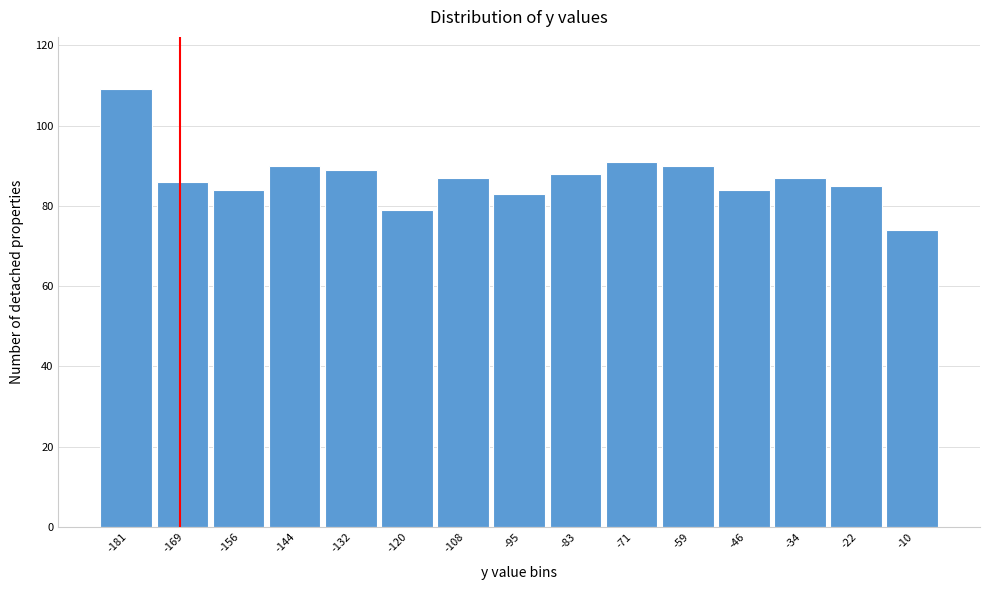

Reading left to right, list all the values displayed in this chart.

109	86	84	90	89	79	87	83	88	91	90	84	87	85	74